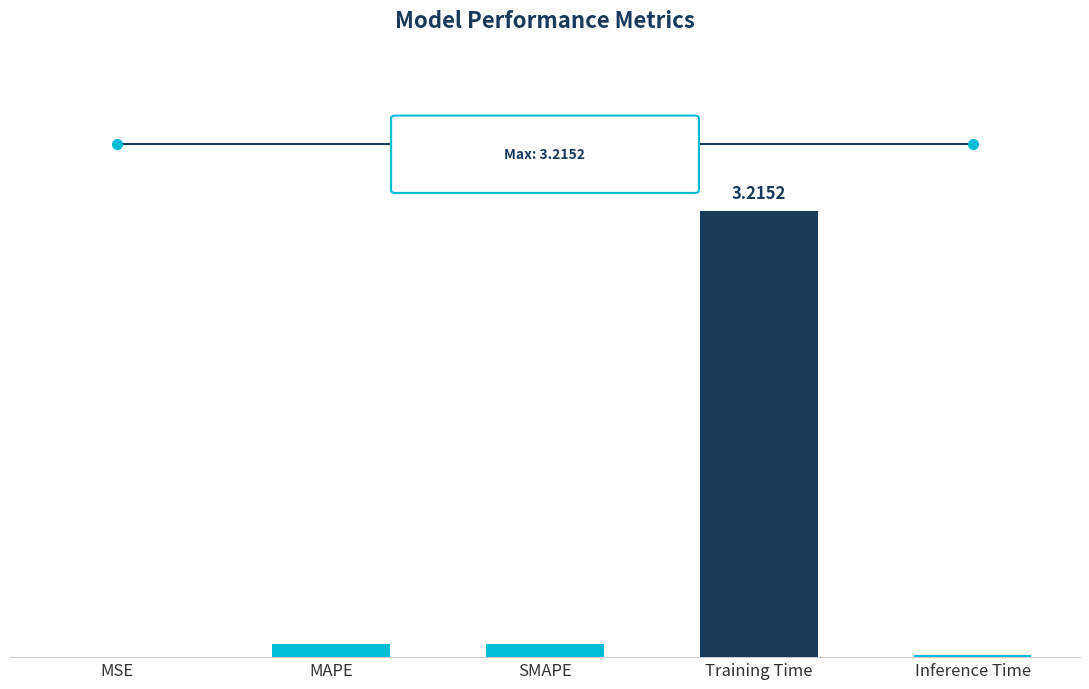

Reading right to left, list all the values displayed in this chart.

0.0	3.2	0.1	0.1	0.0